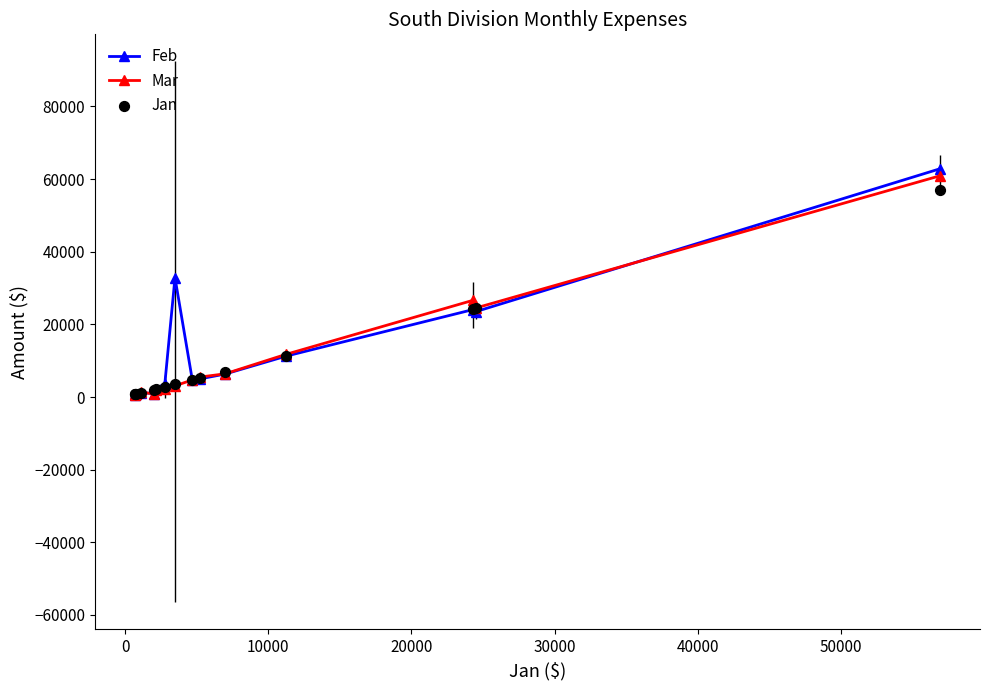

Which series has the largest total across all categories?

Feb